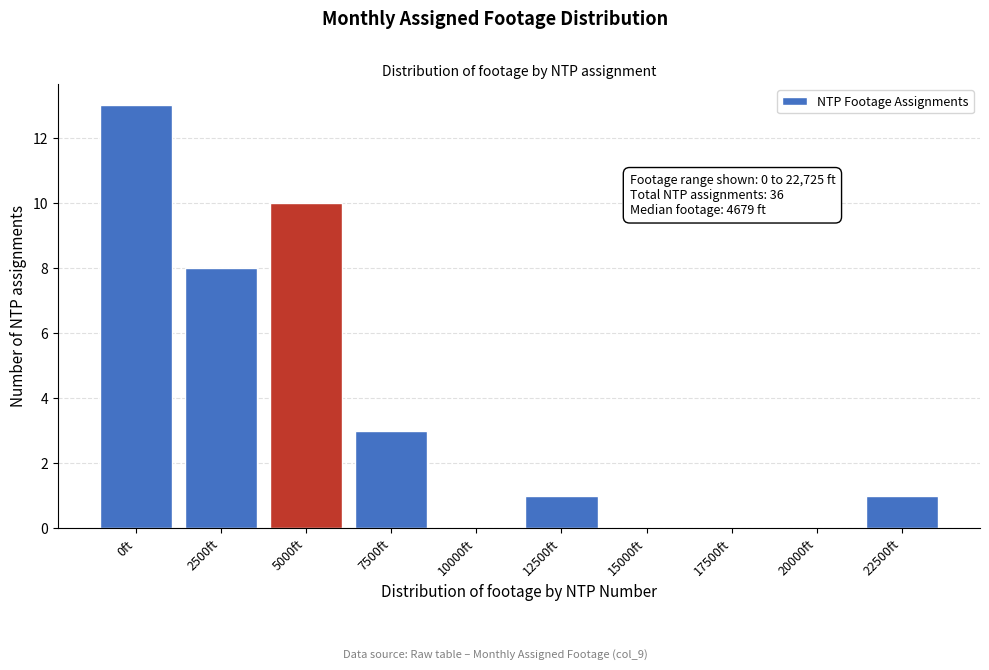

Reading right to left, extract all data points from this chart.

22500ft=1	20000ft=0	17500ft=0	15000ft=0	12500ft=1	10000ft=0	7500ft=3	5000ft=10	2500ft=8	0ft=13